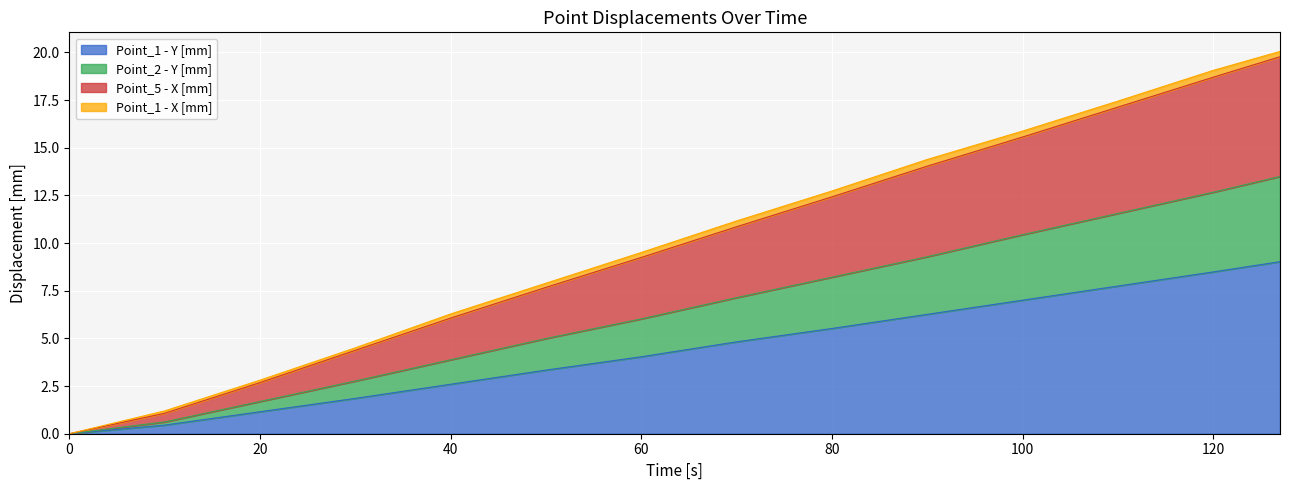

What is the maximum value for Point_1 - Y [mm]?

9.0